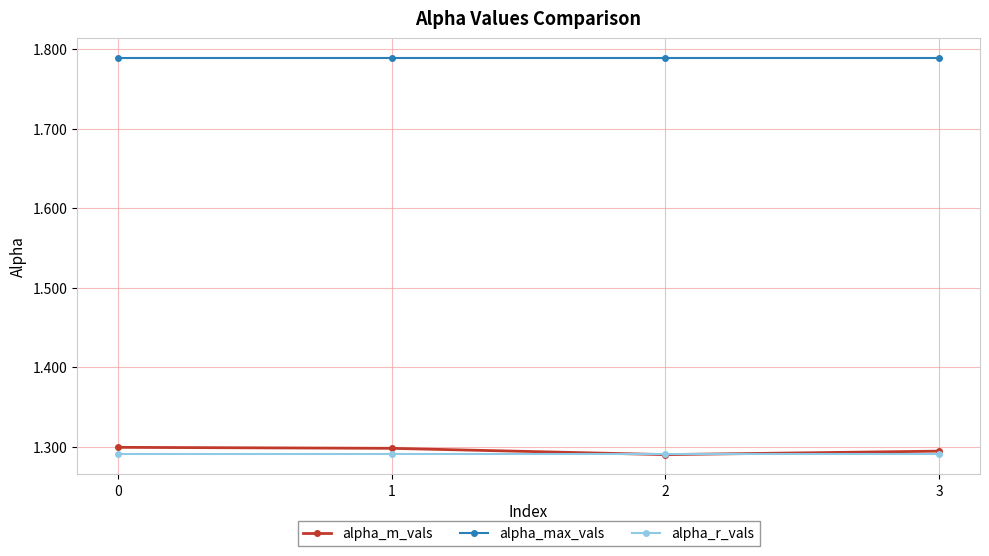

Count the number of data series in this chart.

3